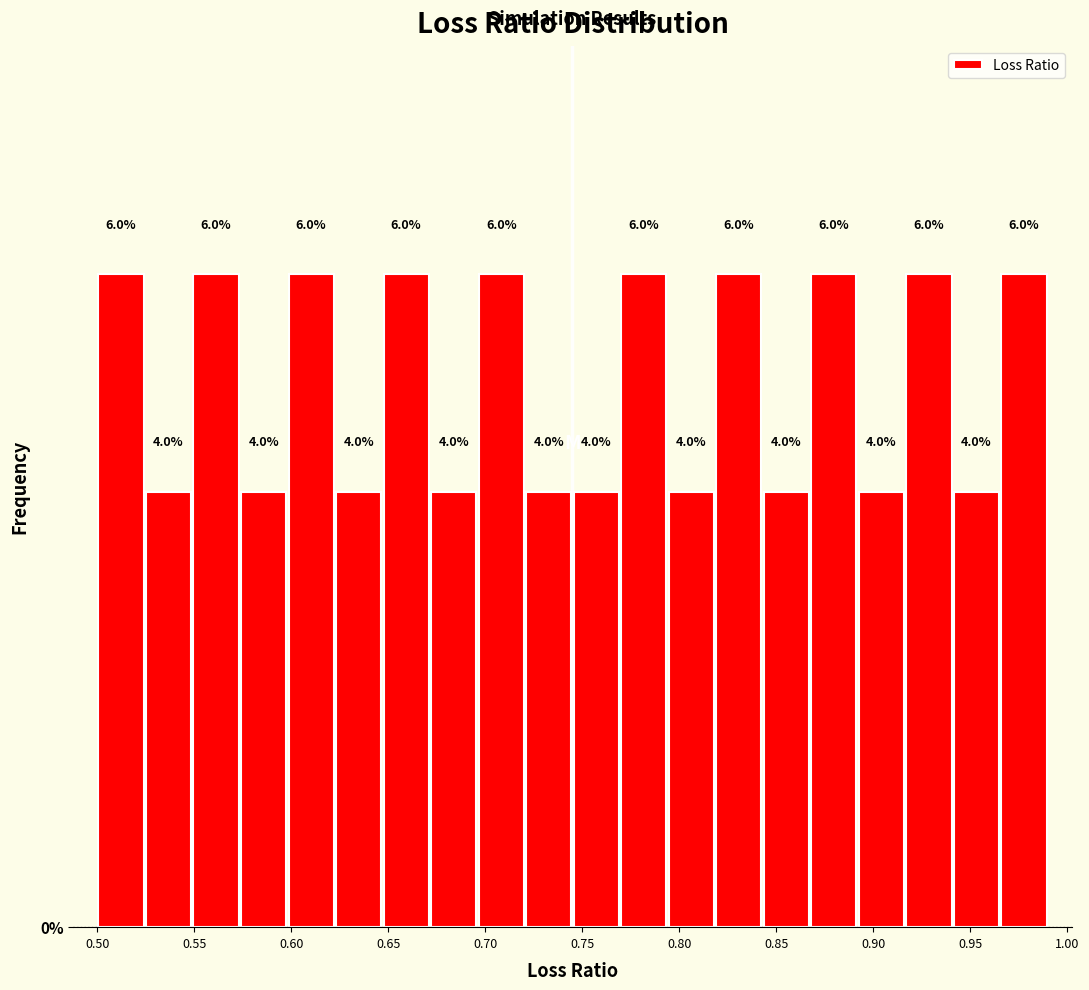

How tall is the bar that spans 0.745 to 0.770 on the x-axis? The bar edges are not printed on the chart, so give them approximately, as read against the axis.

4.0